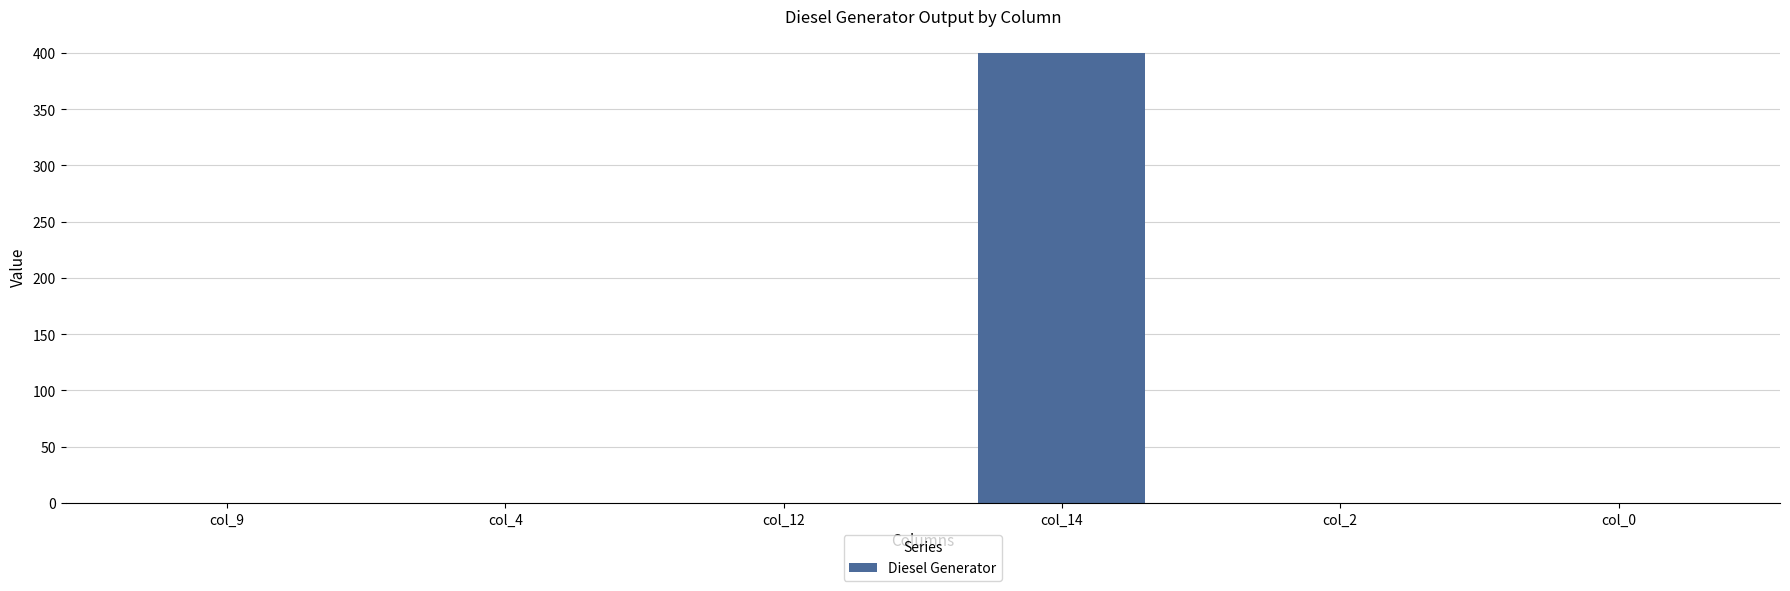

The chart shows a value of -256 at col_4. True or false?

False